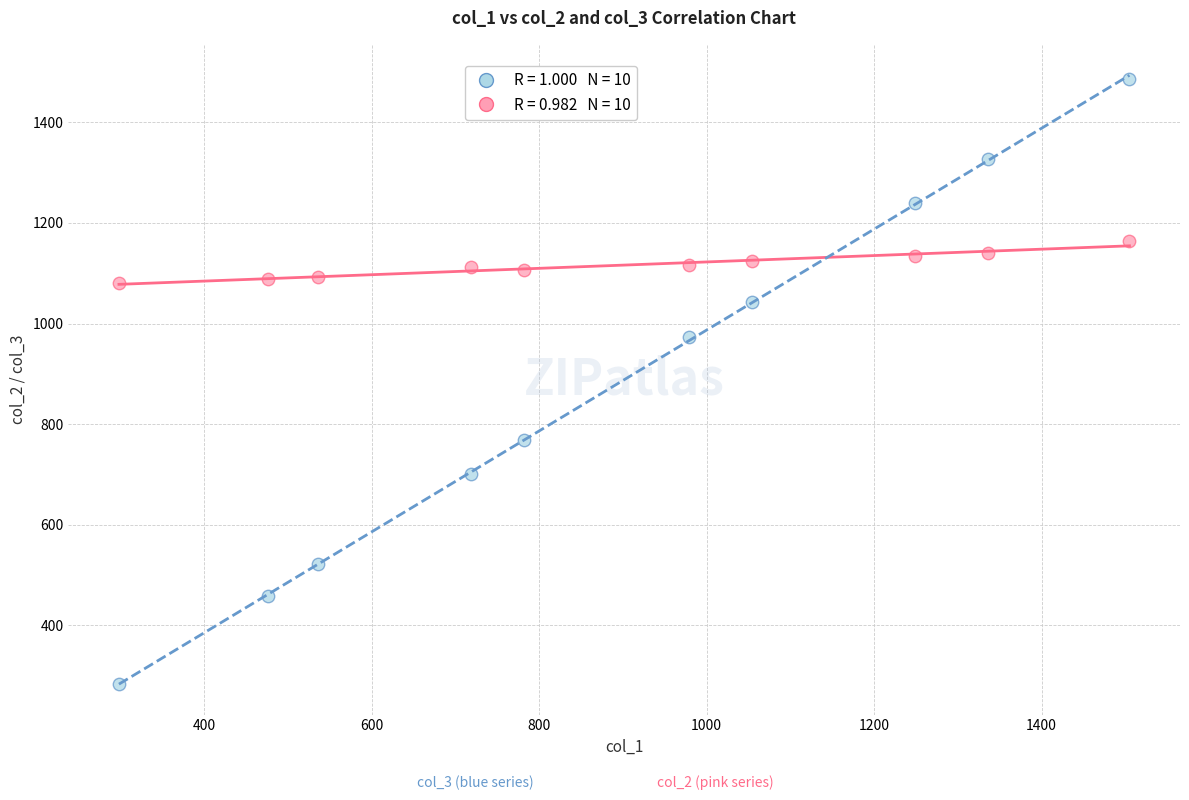

Across all data points, what is the range of X values (max minus min)?

1206.4